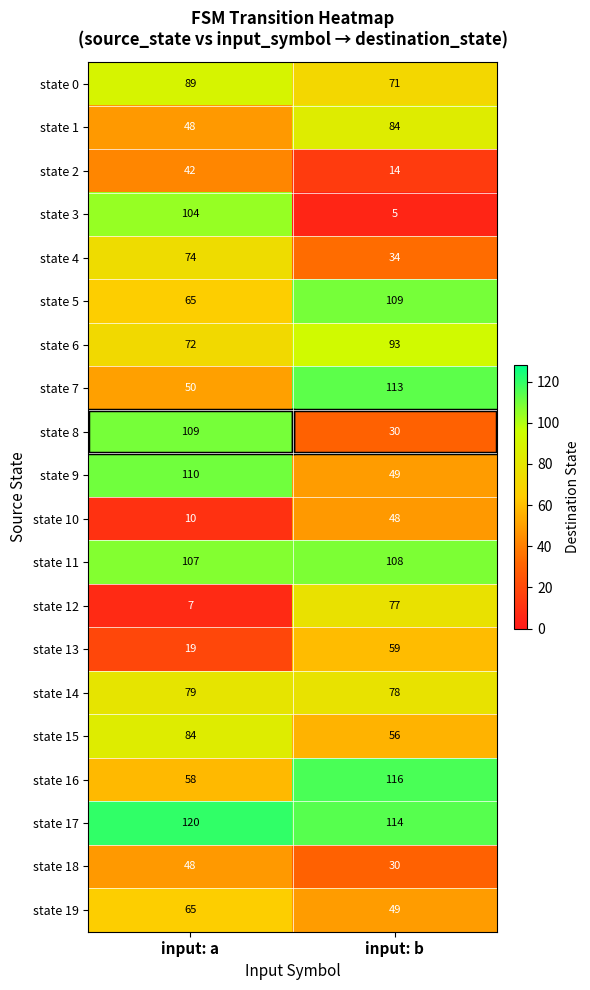

Which category has the lowest value across all series?

input: b